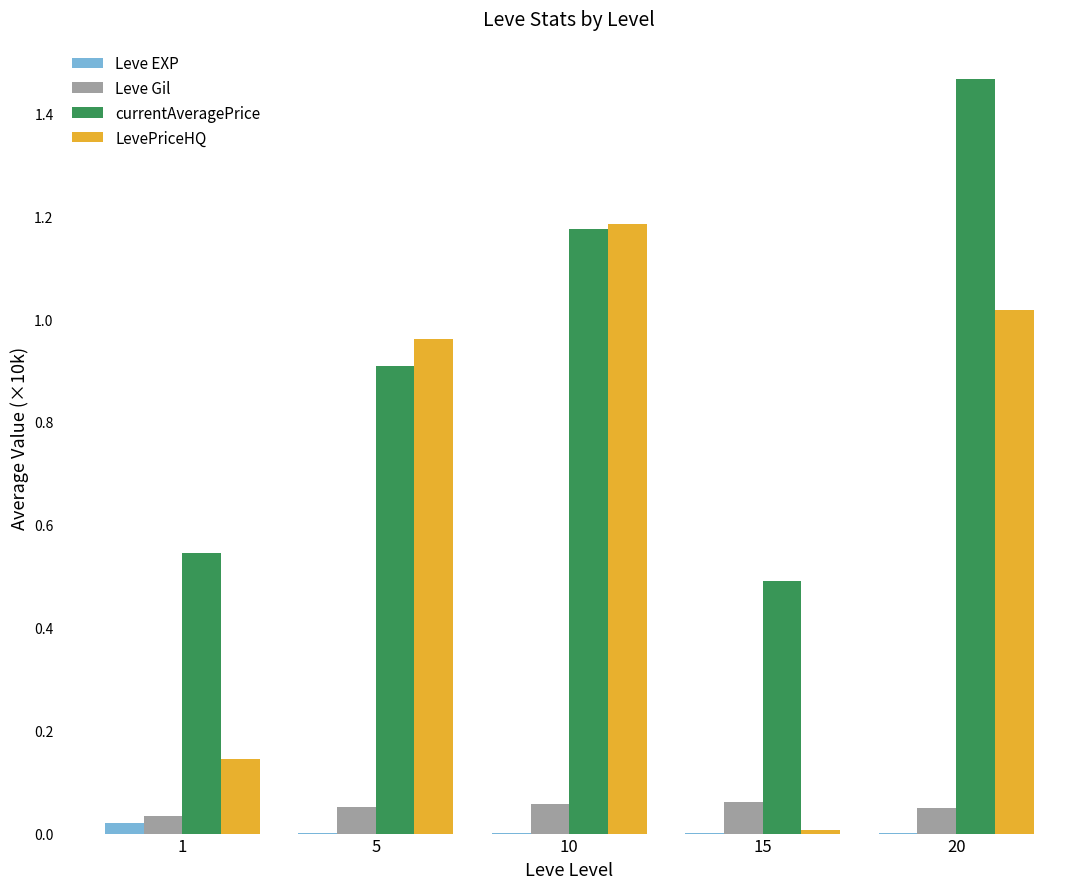

Which category has the highest value in the LevePriceHQ series?

10